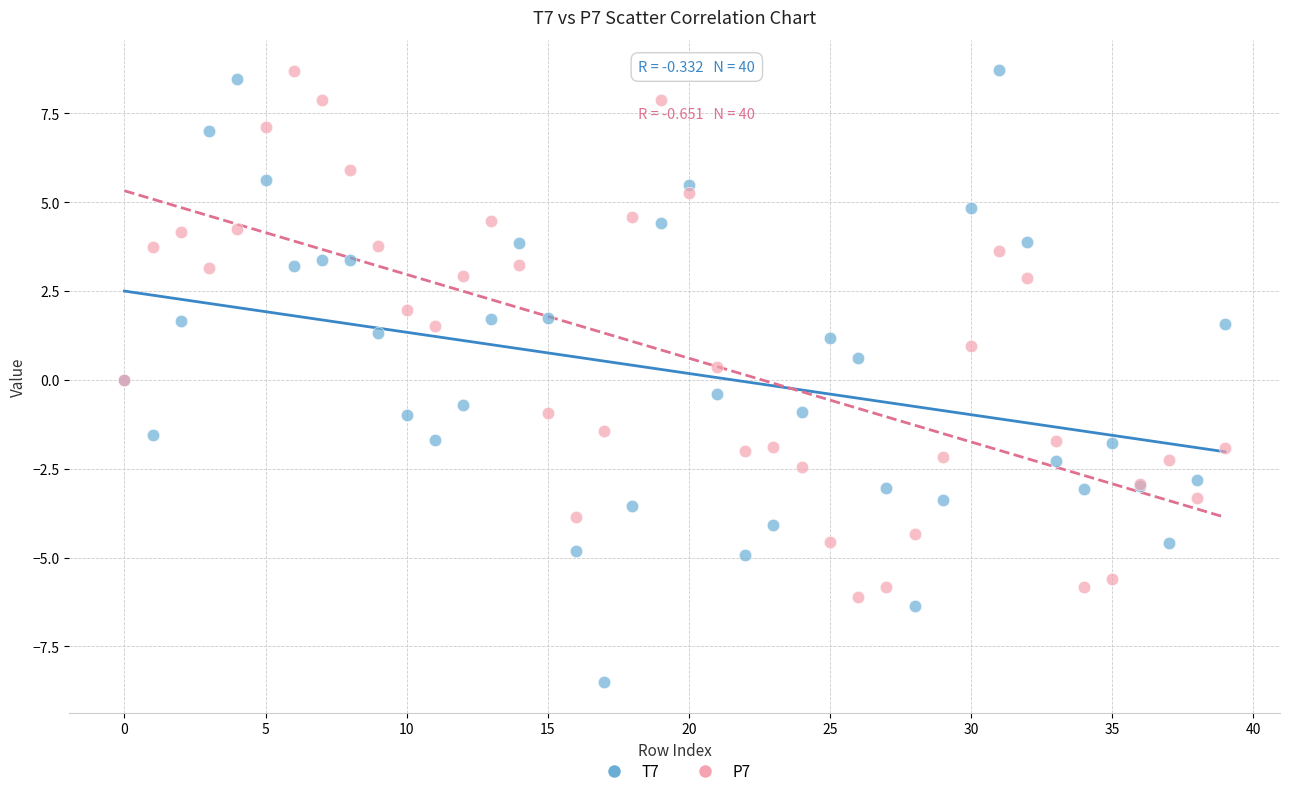

Which series has the largest Y range (max minus min)?

T7